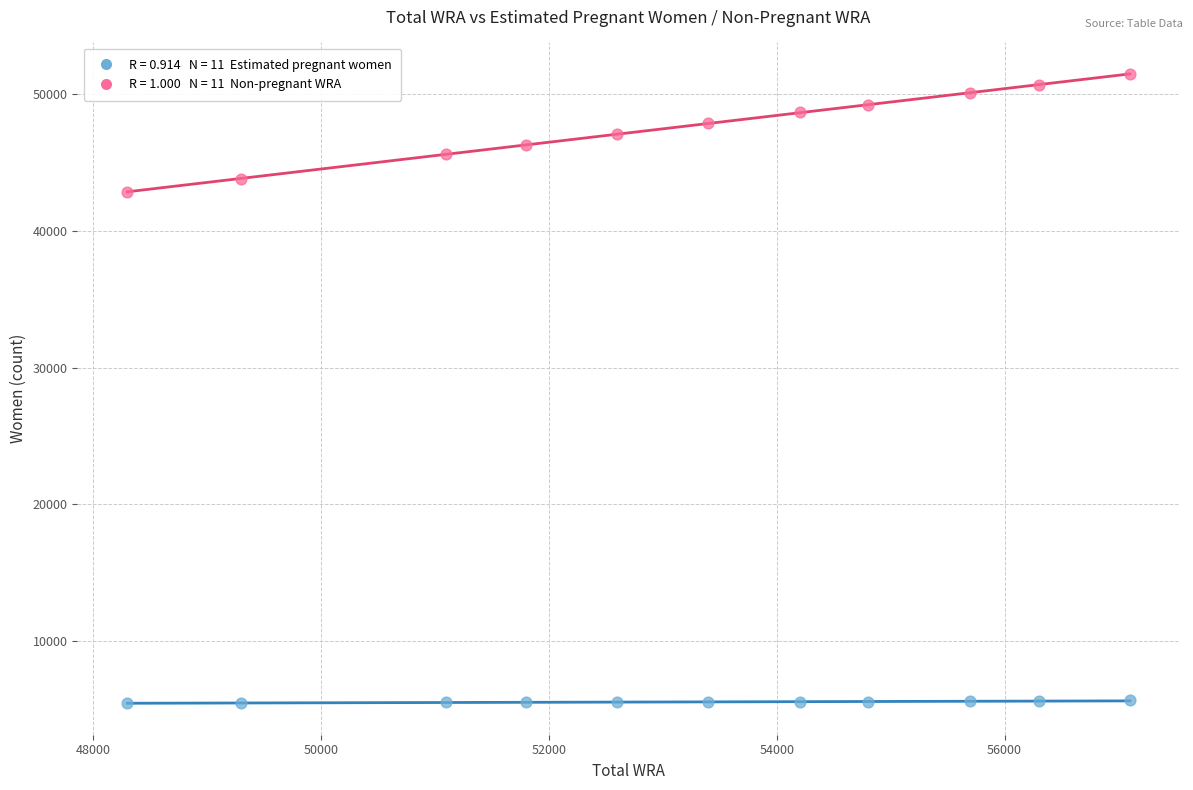

Across all data points, what is the range of Y values (max minus min)?

45992.9